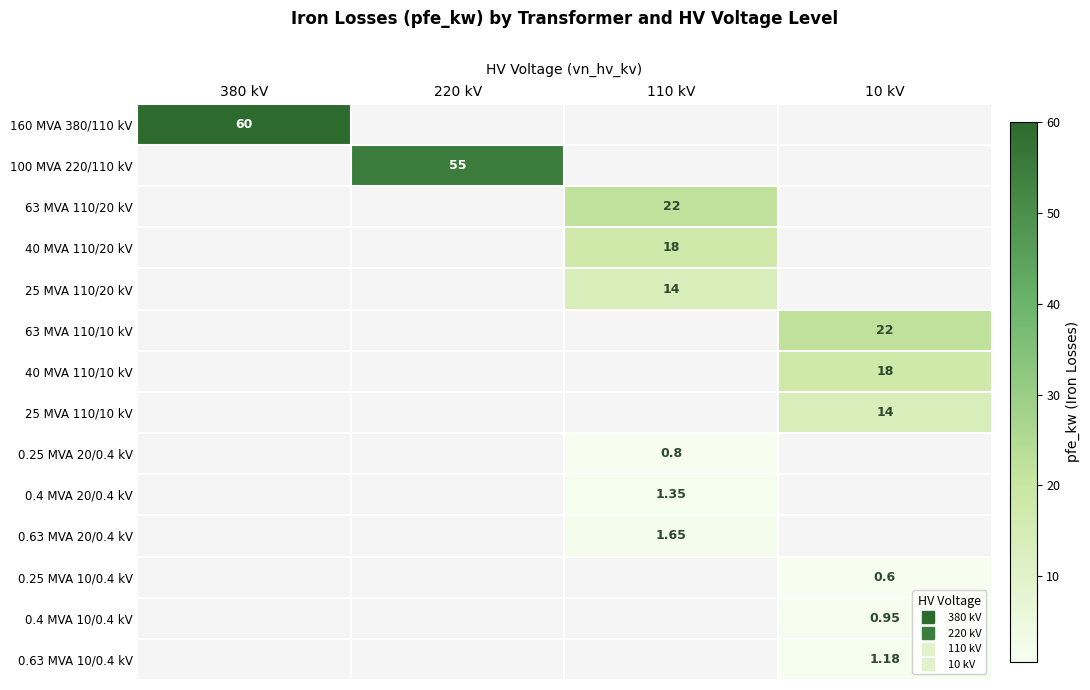

Count the number of categories in the chart.

4